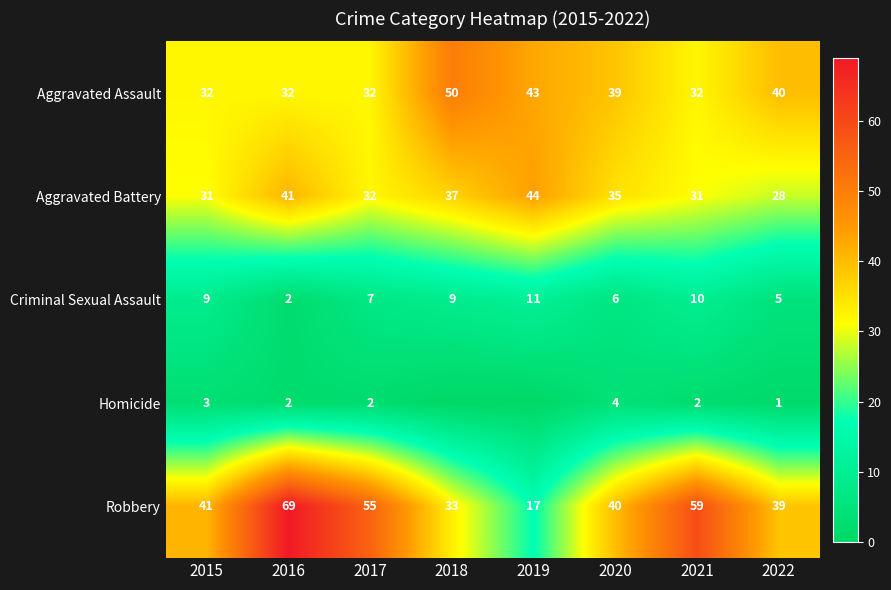

At which label does Robbery reach its minimum?

2019